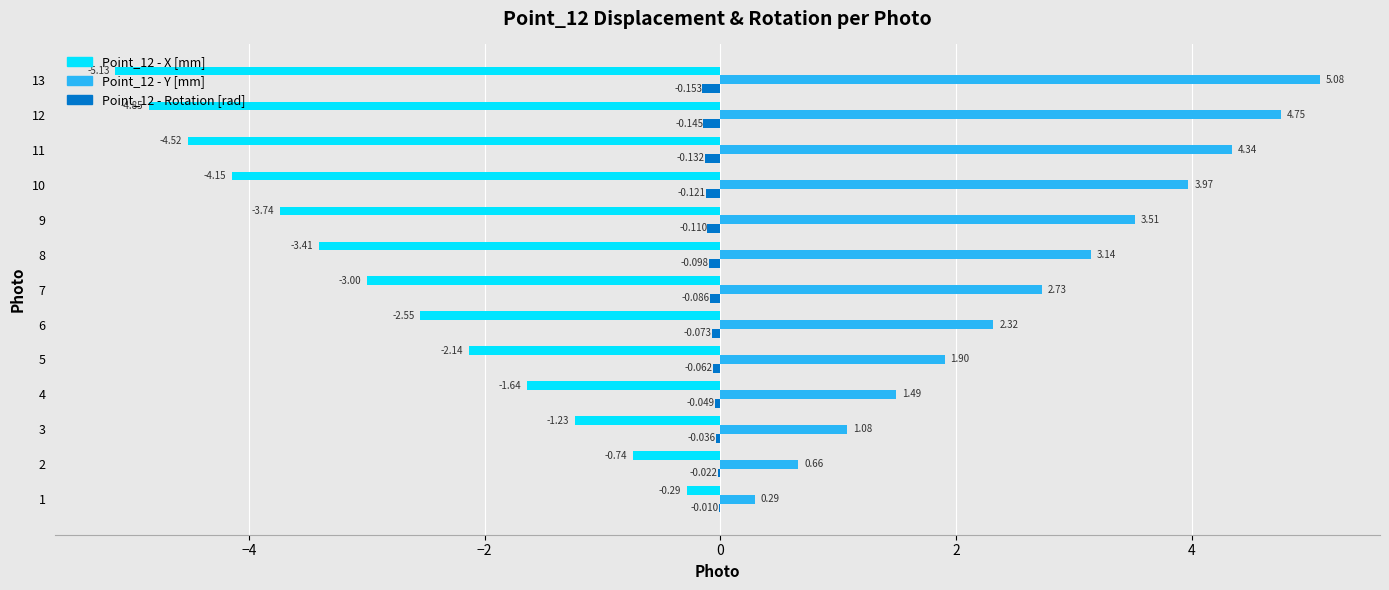

Is the value of Point_12 - Rotation [rad] at 8 greater than the value of Point_12 - X [mm] at 10?

Yes